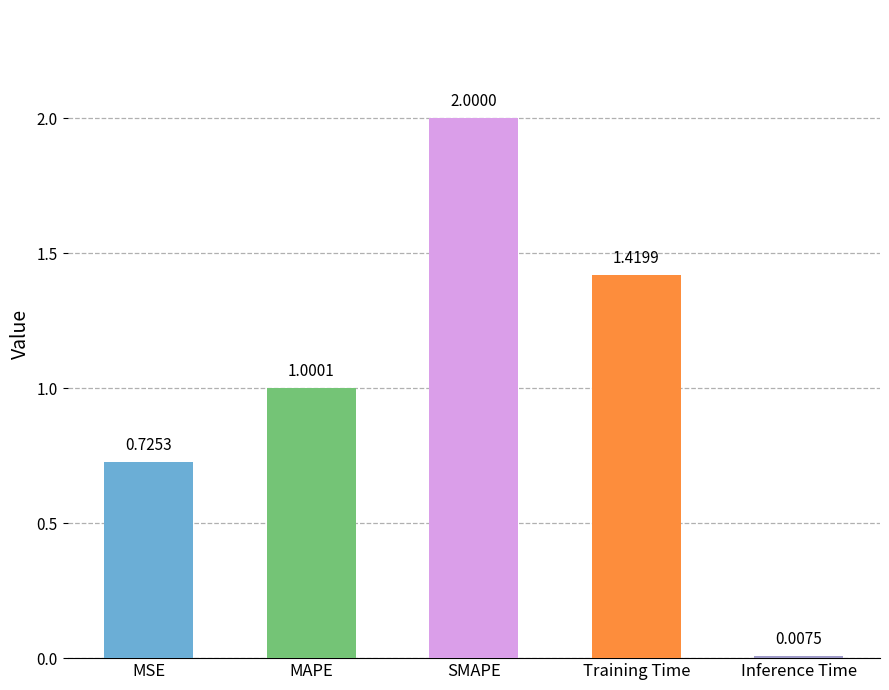

What is the label of the 1st bar from the right?

Inference Time